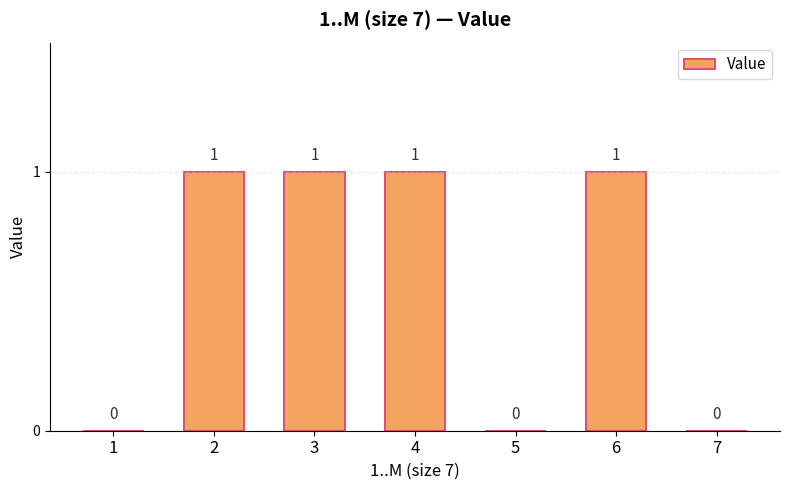

How many values are between 0 and 1?

7